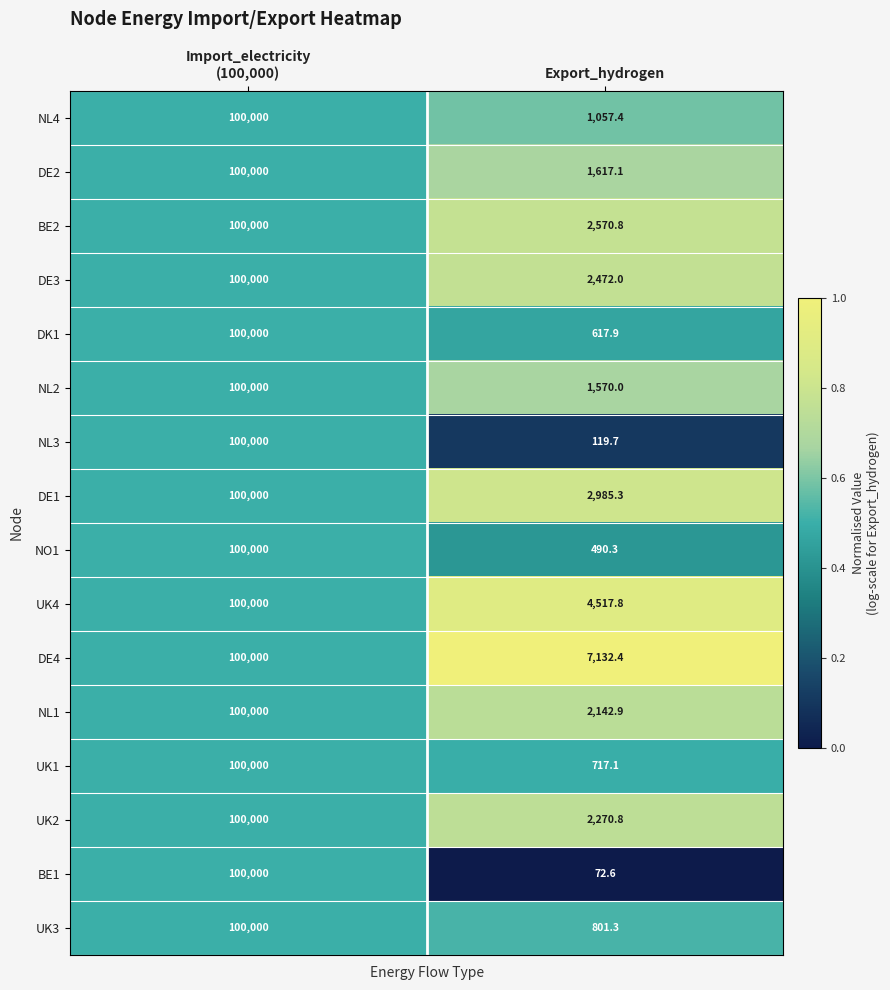

How many data points does each series have?

2